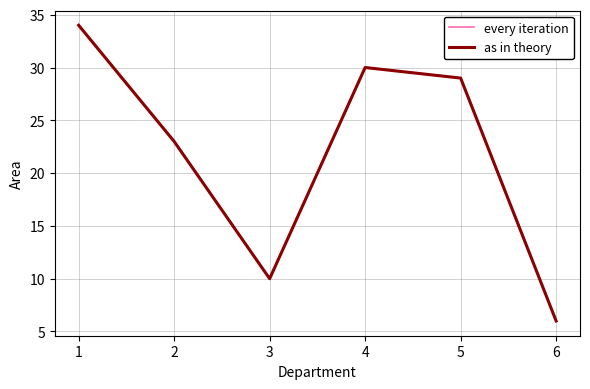

True or false: every iteration and as in theory cross at least once.

False